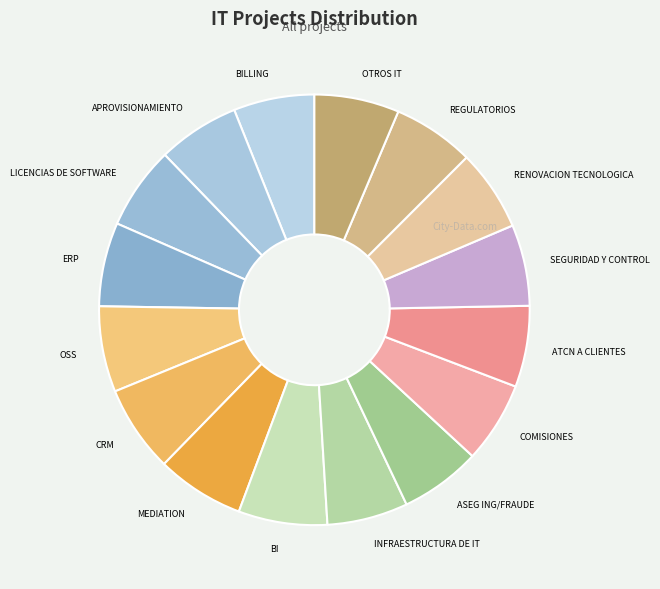

How many slices are in this pie chart?

16